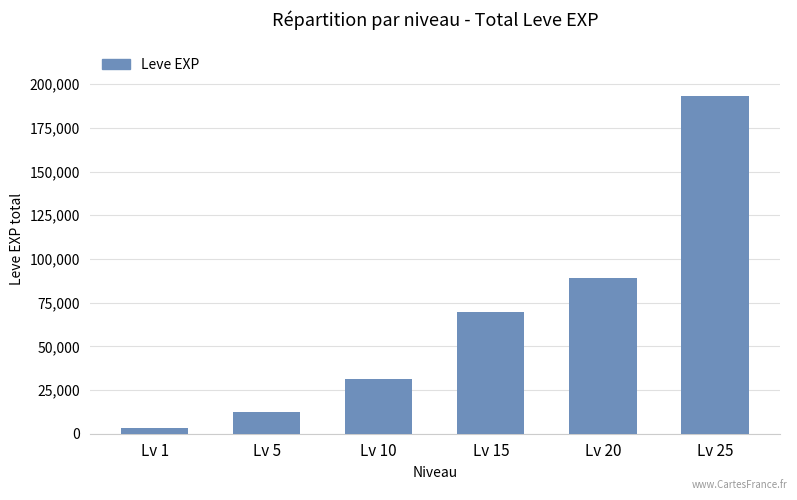

What is the ratio of the value at Lv 15 to the value at Lv 1?

20.3